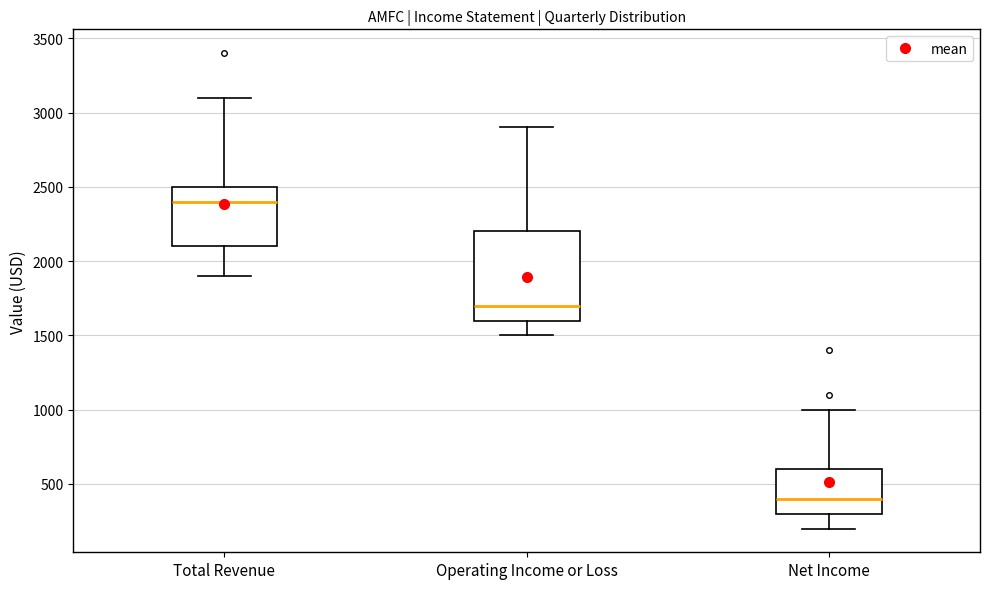

Reading left to right, transcribe this box plot: for each box, give where its median line is, the range the box spans, and where its two whiskers end, as read against the y-axis. The values are not printed on the chart, so give them approximately, as read against the axis.

Total Revenue: median 2400, box 2100 to 2500, whiskers 1900 to 3100
Operating Income or Loss: median 1700, box 1600 to 2200, whiskers 1500 to 2900
Net Income: median 400, box 300 to 600, whiskers 200 to 1000